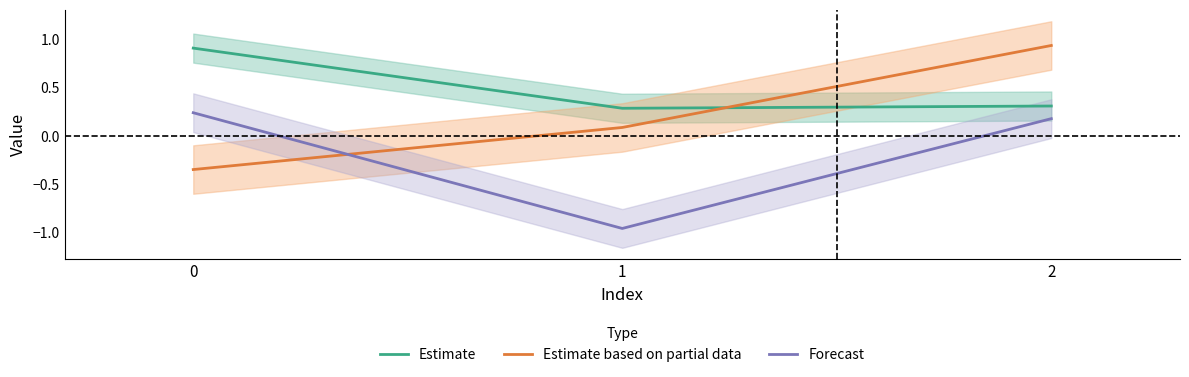

Rank the series by their maximum value, from lowest to highest.

Forecast, Estimate, Estimate based on partial data